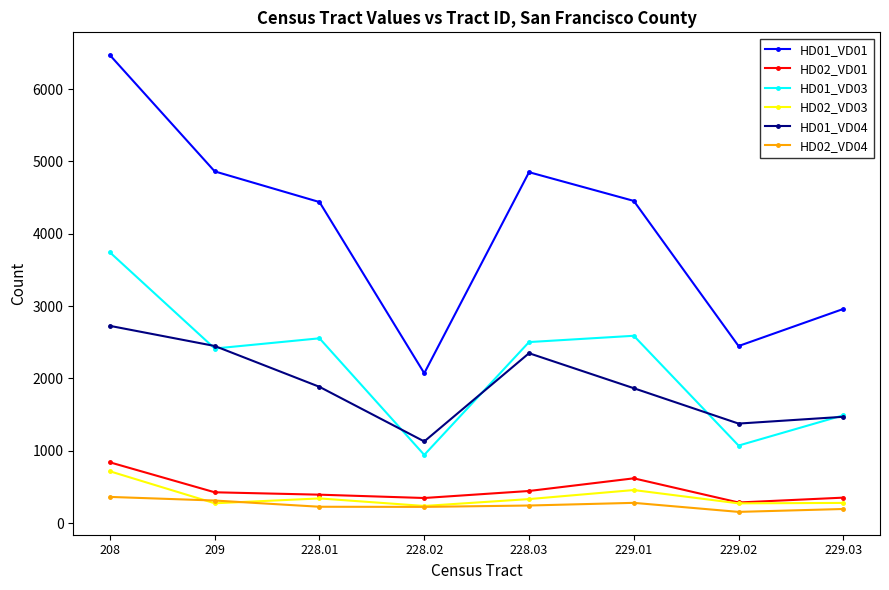

True or false: HD01_VD01 has more than 0 interior local peaks.

True